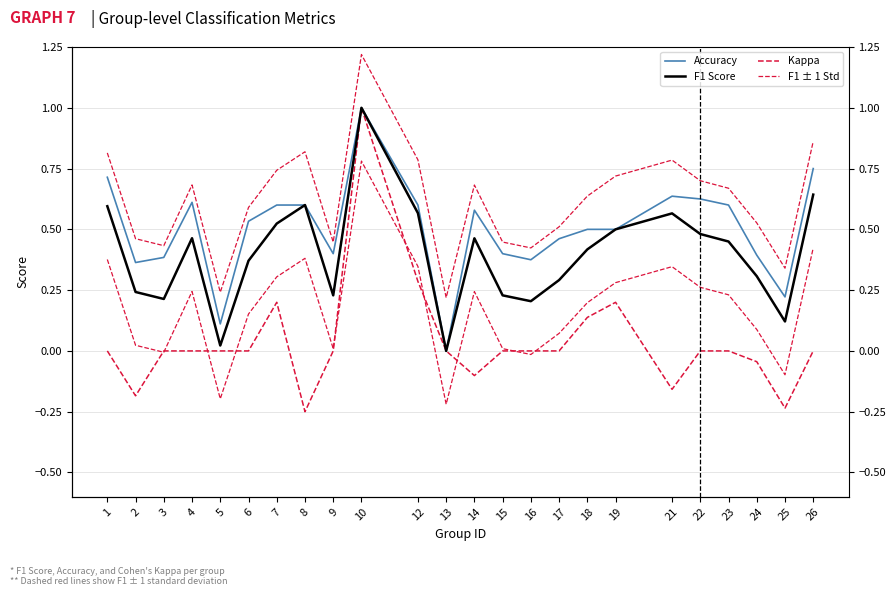

Which has a higher value, 19 or 1?

1